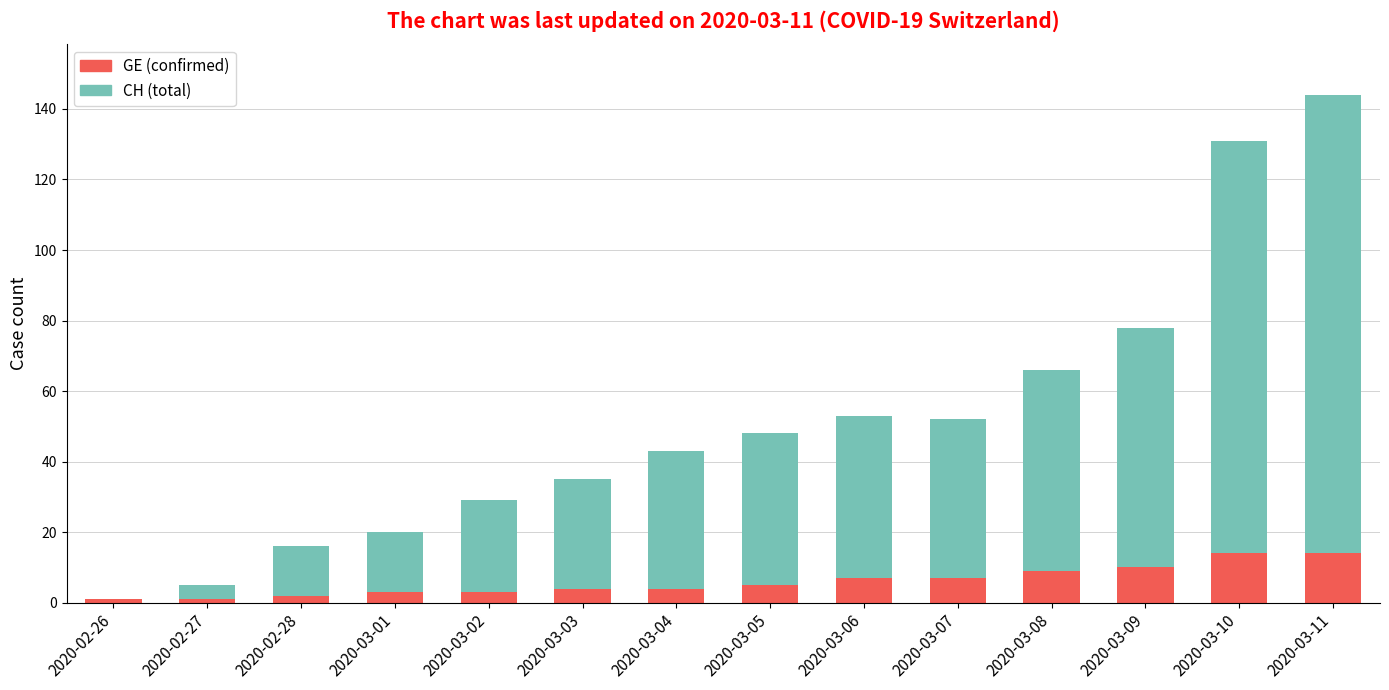

The GE (confirmed) series shows 10 at 2020-03-09. True or false?

True